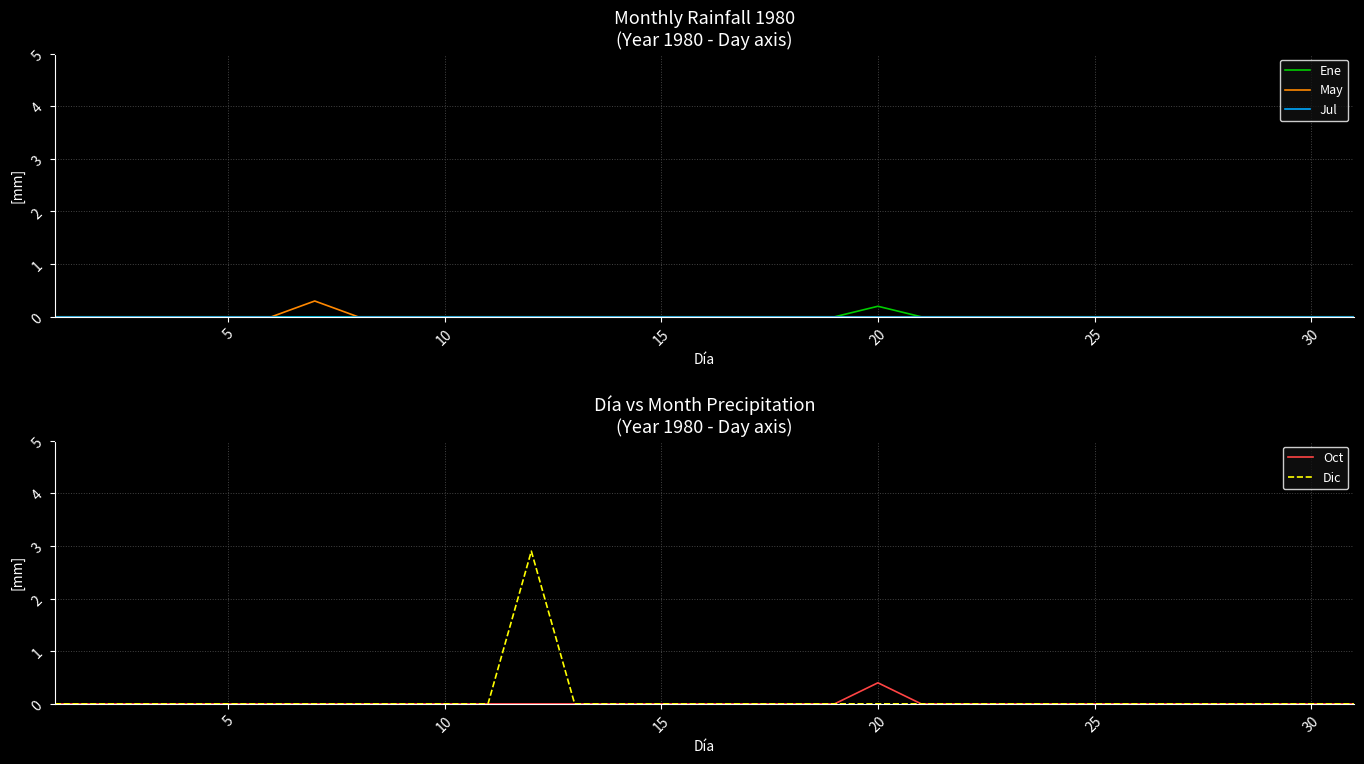

How many values in Dic are above zero?

1